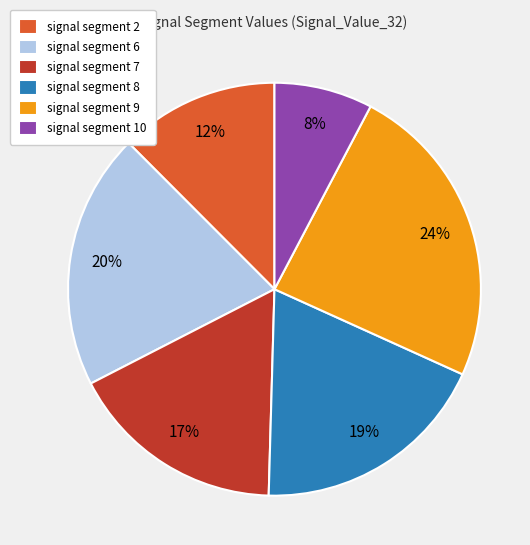

True or false: signal segment 7 accounts for 10% of the total.

False